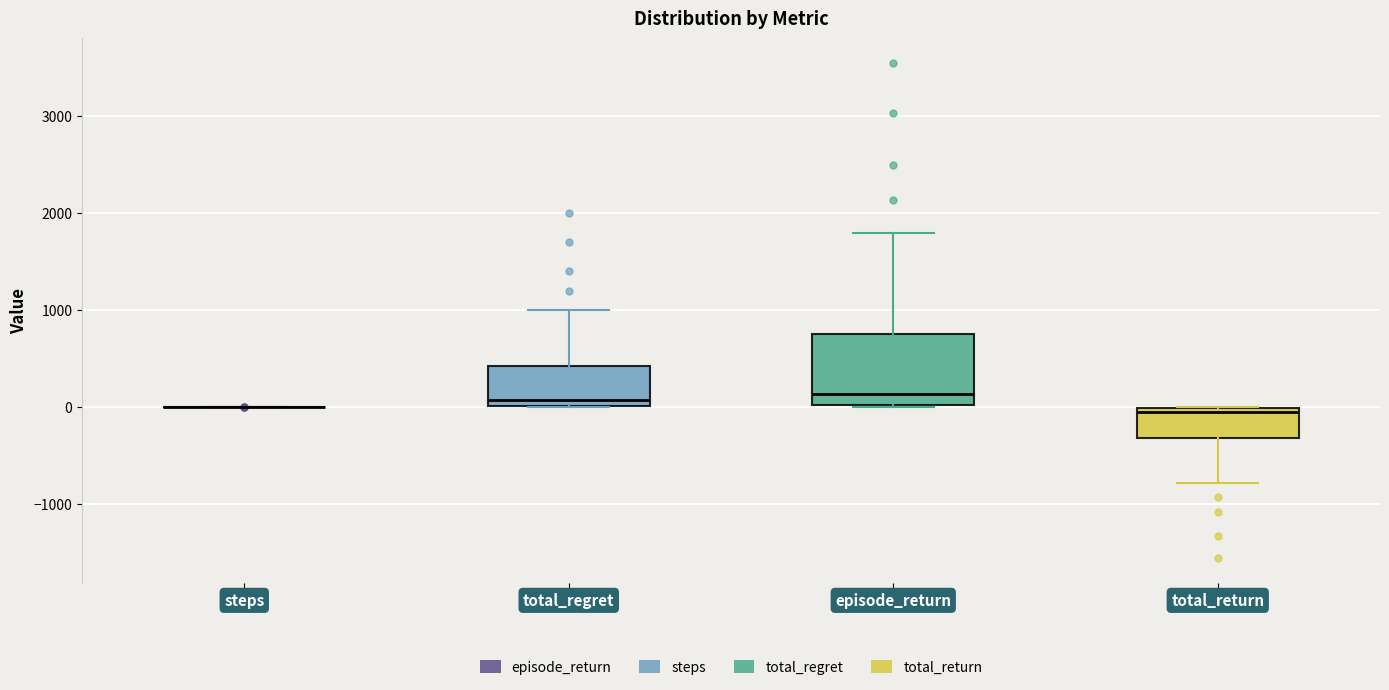

Which box is the tallest, from its lower edge to its upper edge?

episode_return